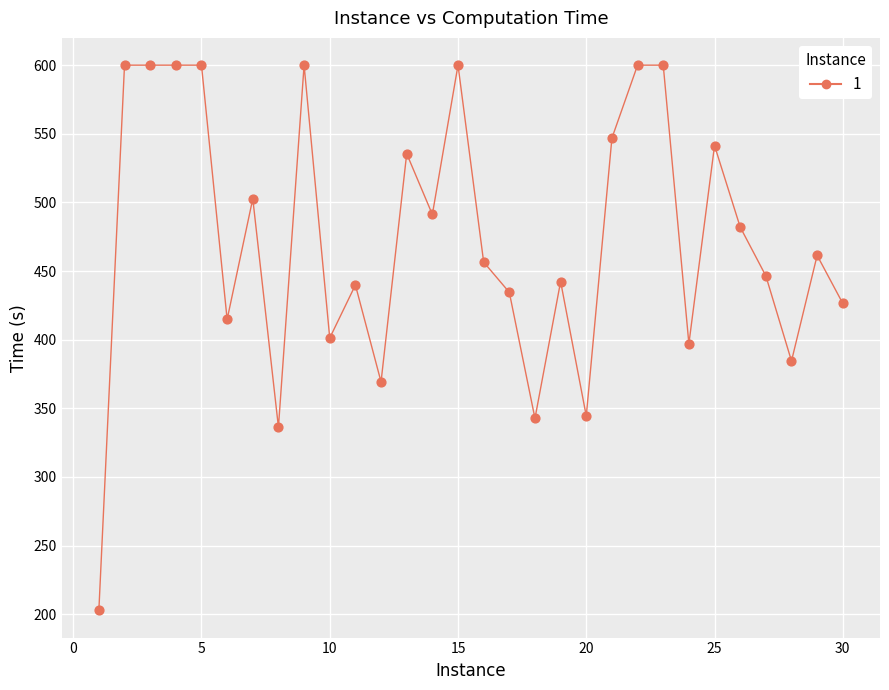

What is the range of X values (max minus min)?

29.0